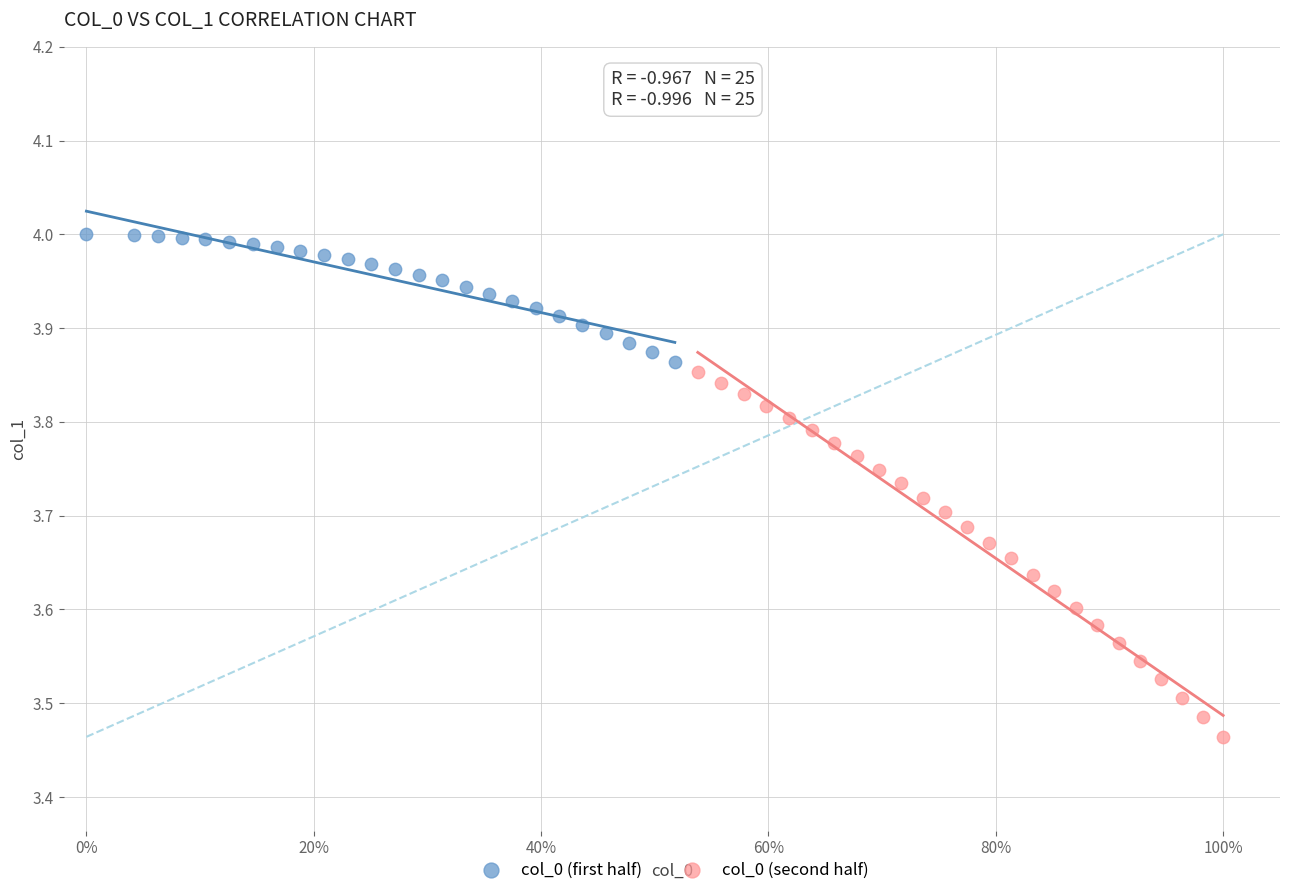

Which series contains the lowest Y value?

col_0 (second half)